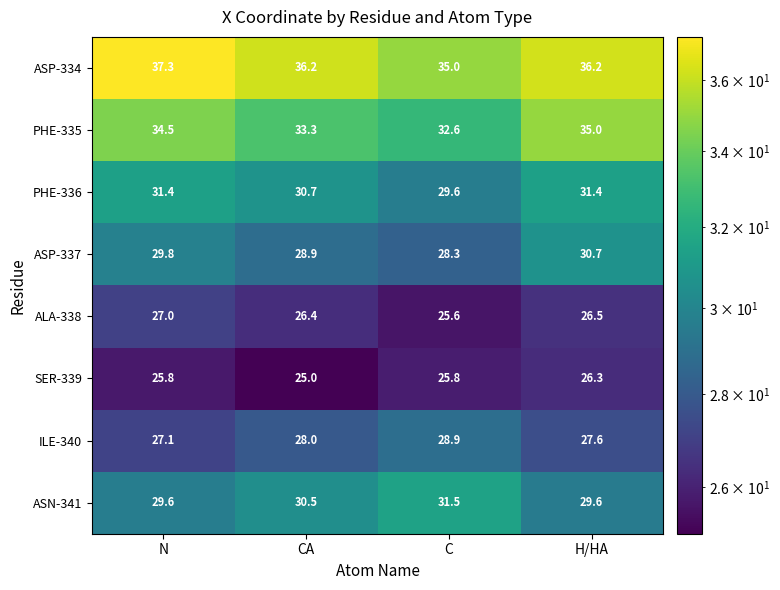

List the series in order of their peak value, highest first.

ASP-334, PHE-335, ASN-341, PHE-336, ASP-337, ILE-340, ALA-338, SER-339